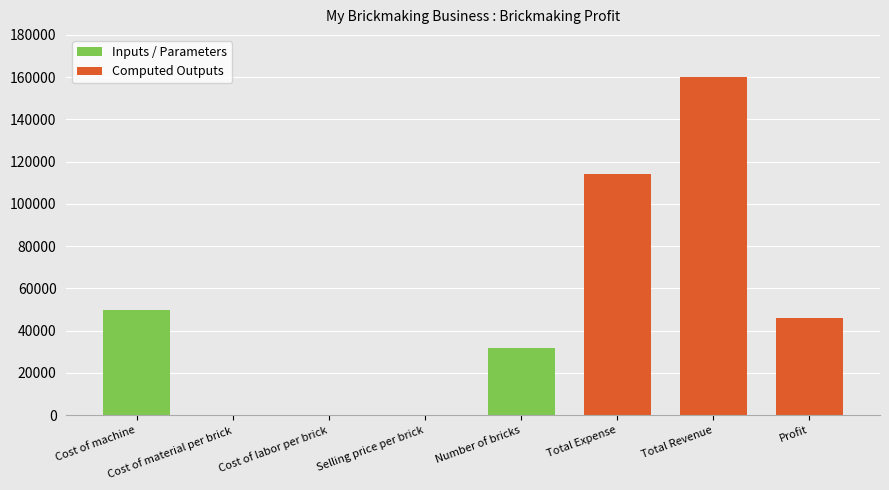

Where is Inputs / Parameters nearest to the value 25000?

Number of bricks